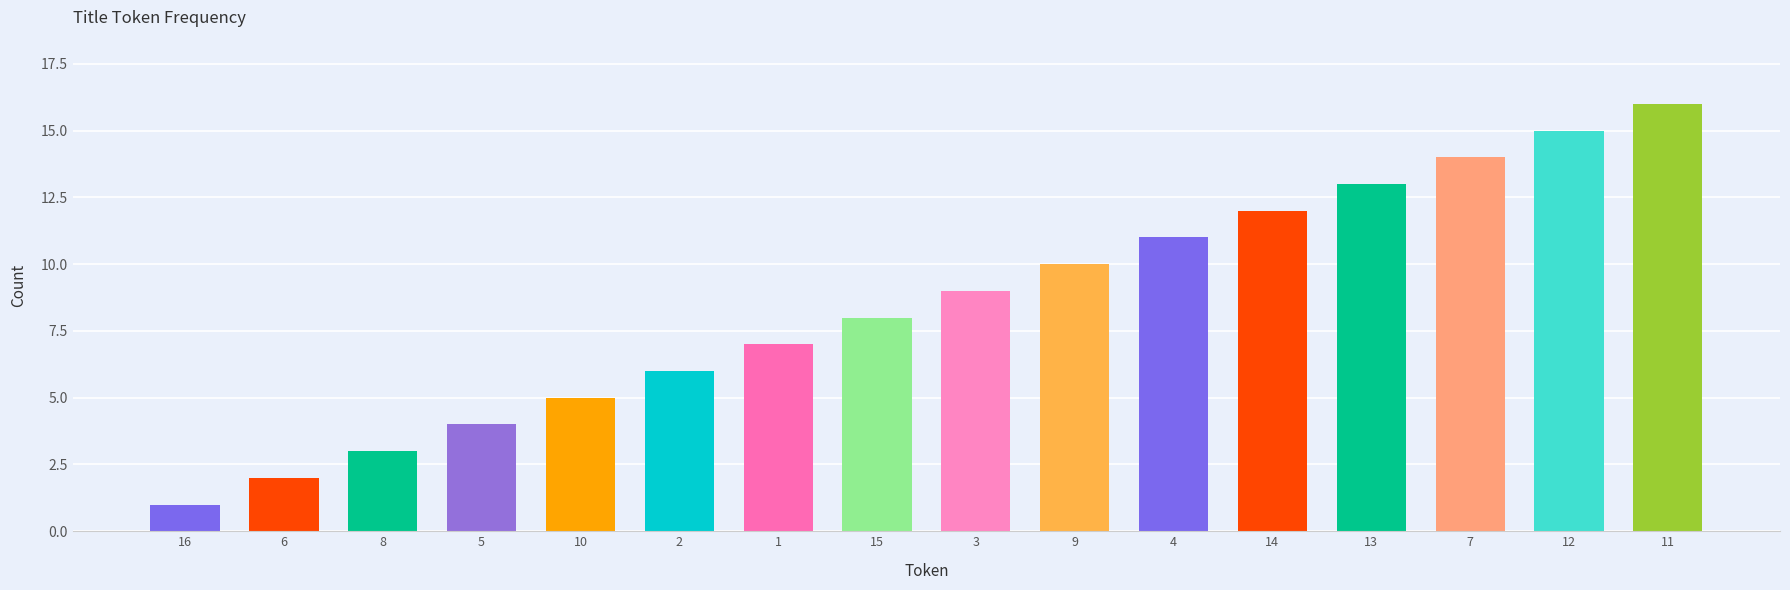

The chart shows a value of 4 at 6. True or false?

False